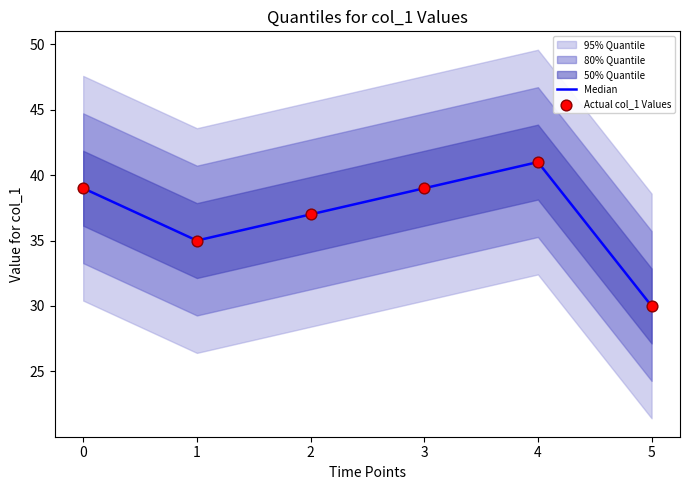

True or false: Median has a value of 68 at 0.

False